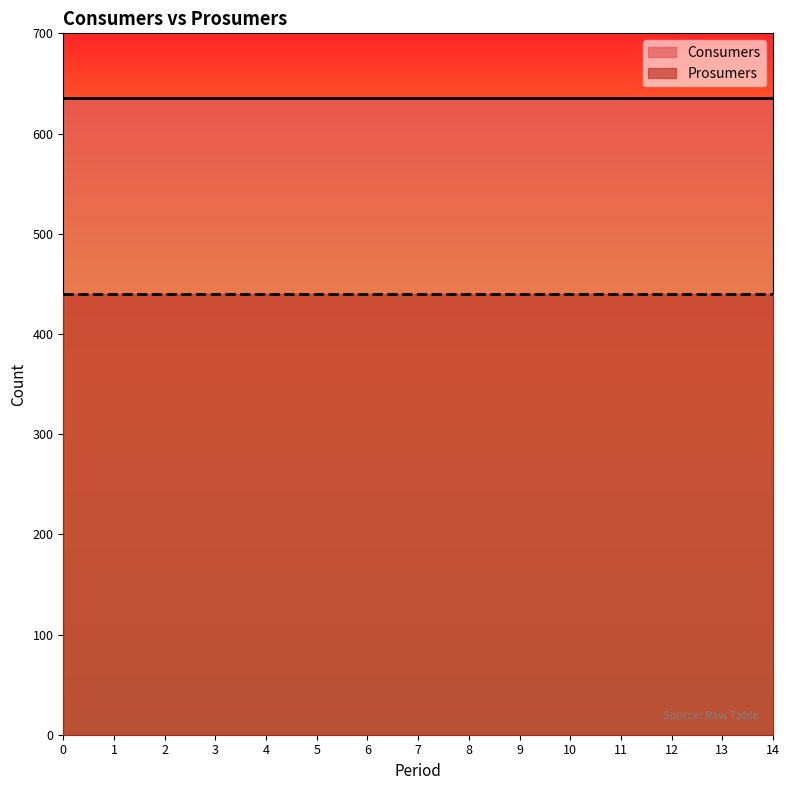

Which series has the largest range (max minus min)?

Consumers